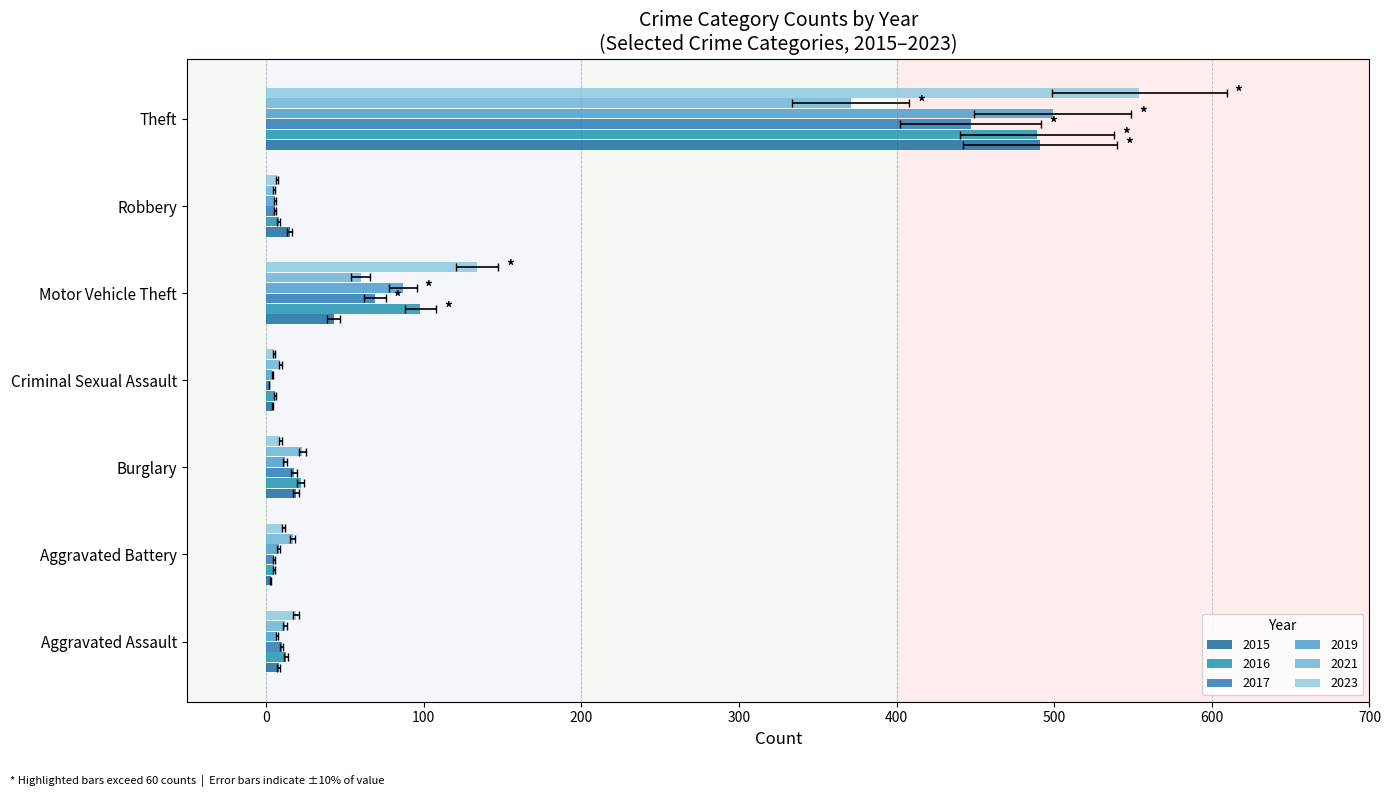

What is the lowest value of the 2023 series?

5